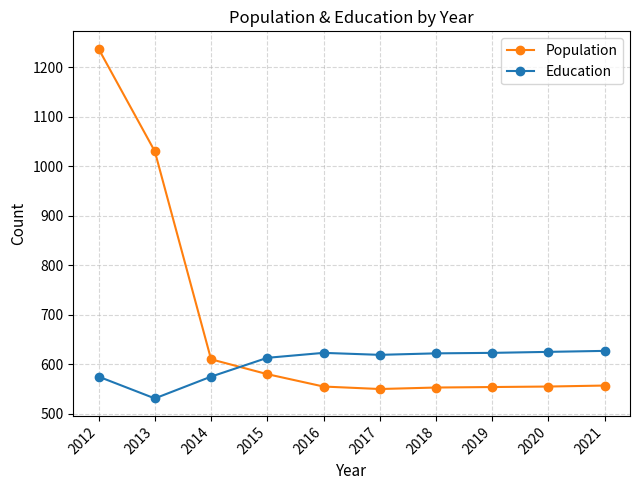

The value of Education at 2013 is 531. True or false?

True